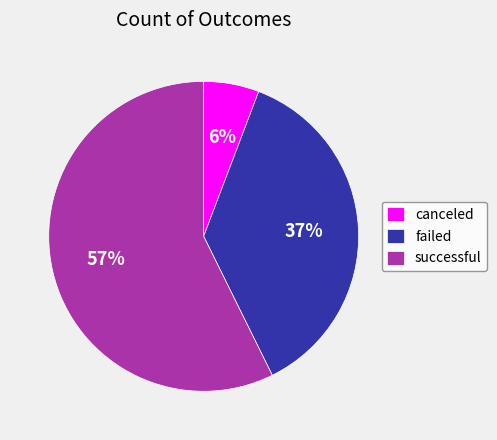

To the nearest percent, what is the combined percentage of canceled and successful?

63%